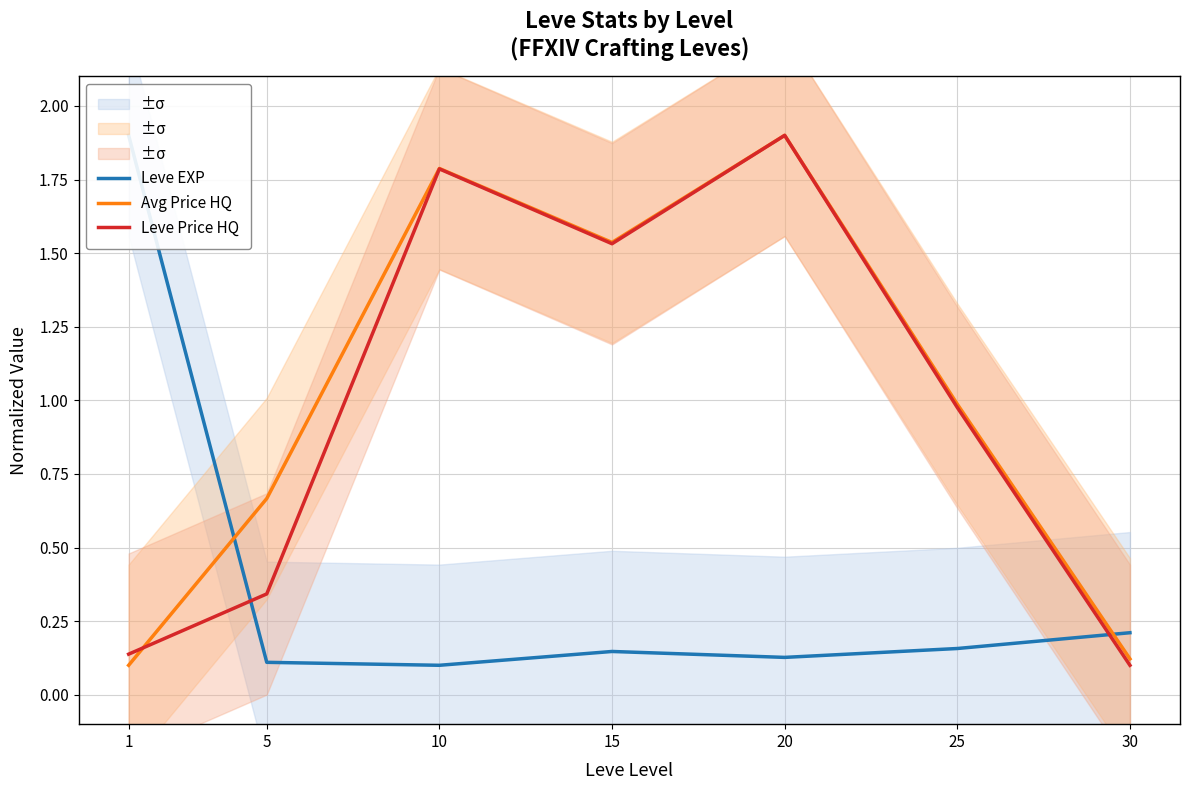

At which label does Leve EXP reach its peak?

1